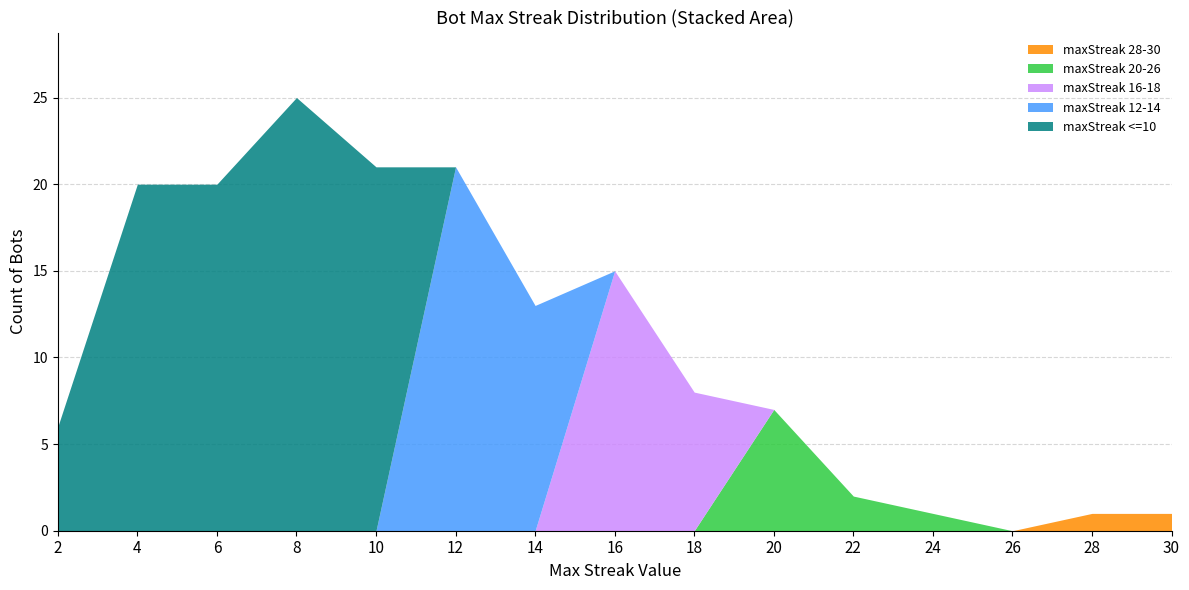

At 9, list the series in order from smallest to largest.

maxStreak >= 28, maxStreak 20-26, maxStreak 16-18, maxStreak 12-14, maxStreak <= 10